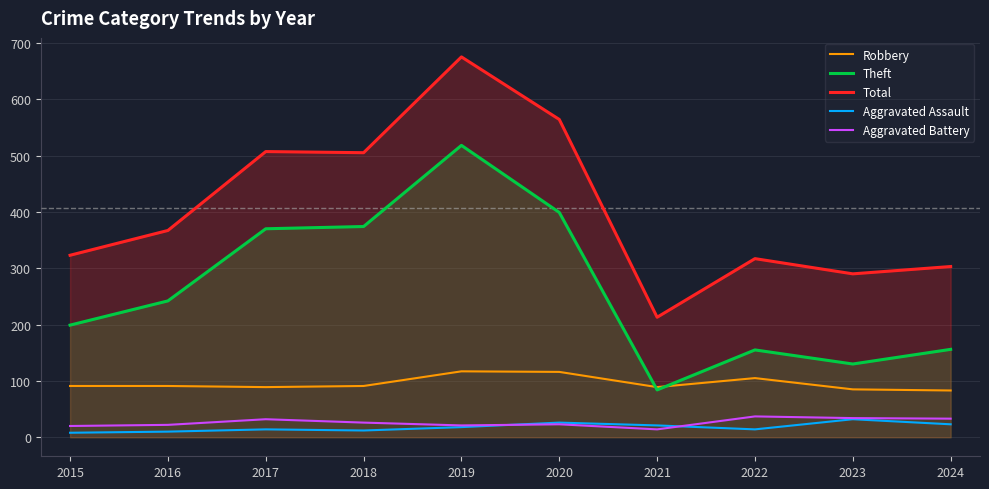

Between which two adjacent categories do Aggravated Battery and Aggravated Assault first intersect?

2019 and 2020